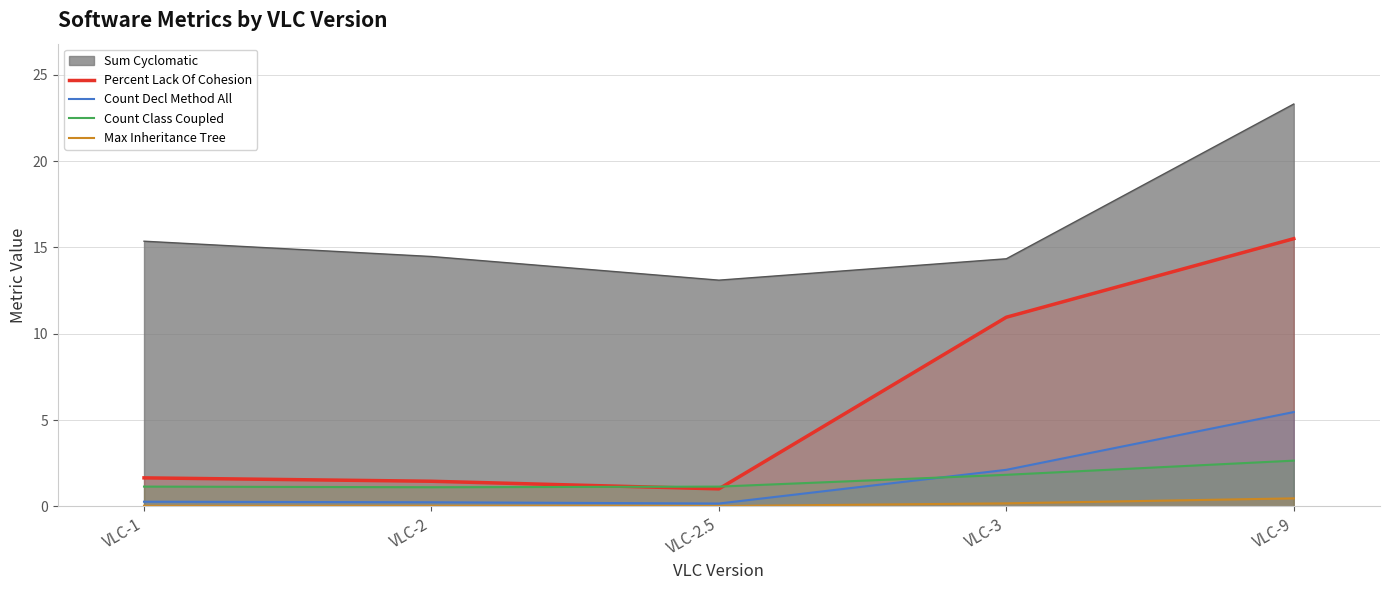

What is the difference between the maximum and second lowest values in the Count Decl Method All series?

5.2